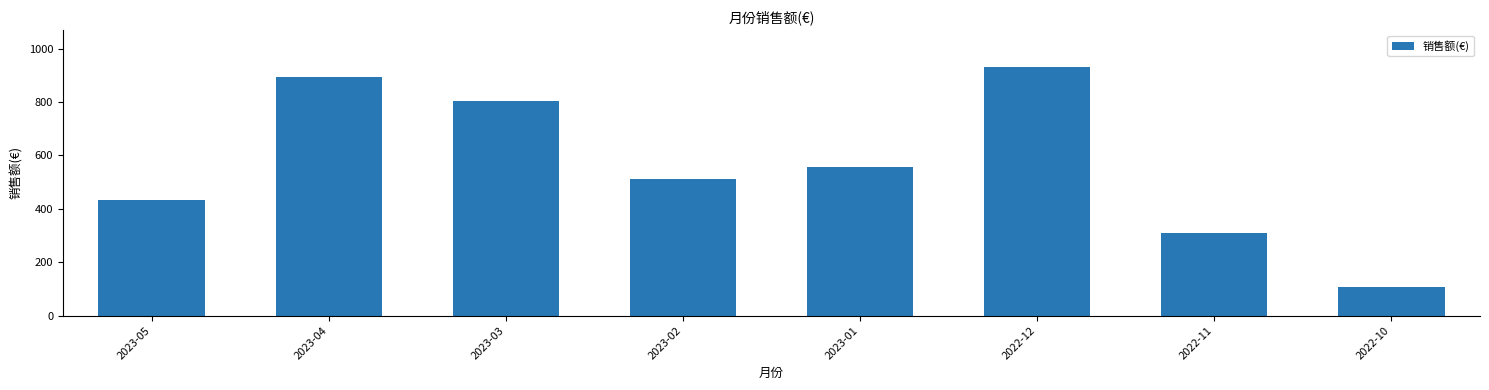

At which category does the chart reach its minimum across all series?

2022-10